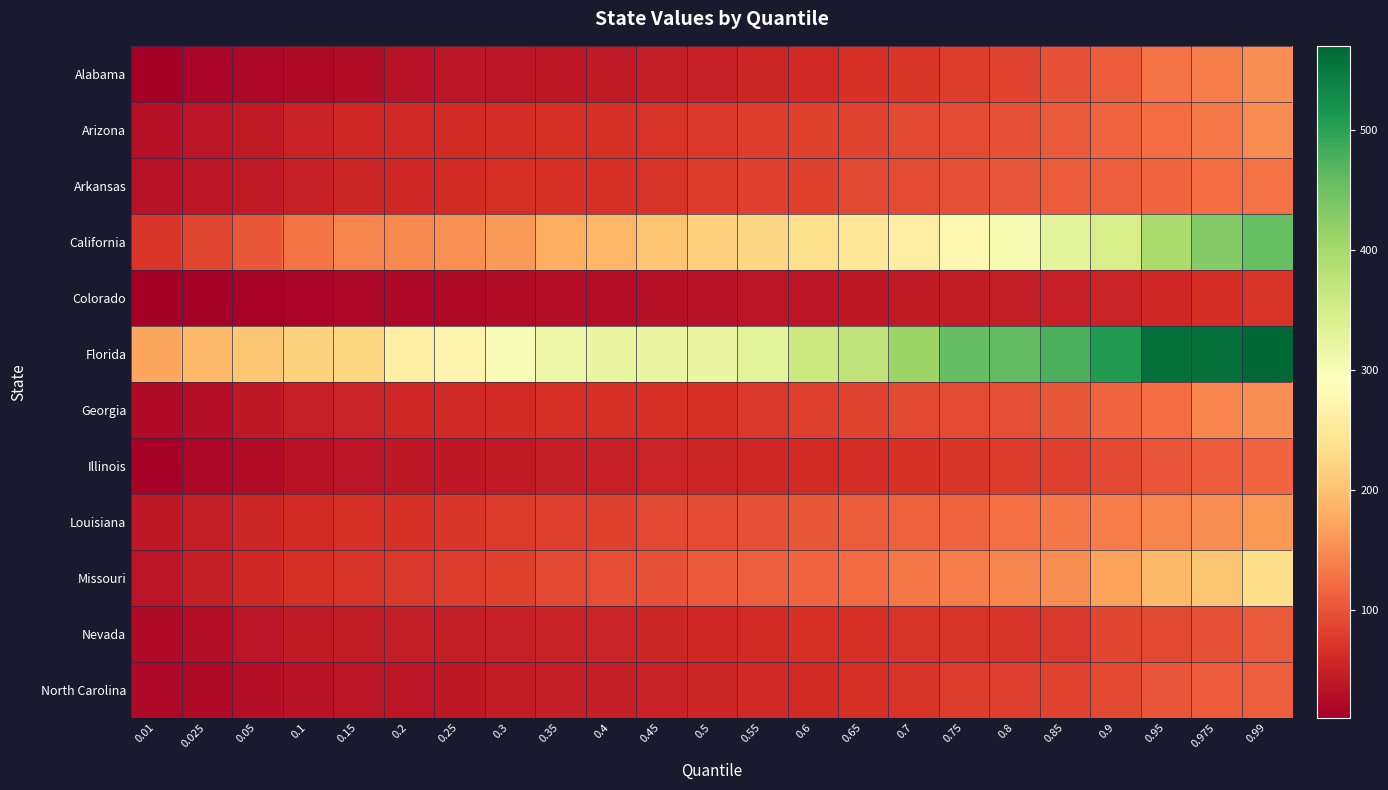

Which series changed the most between 0.7 and 0.75?

Florida